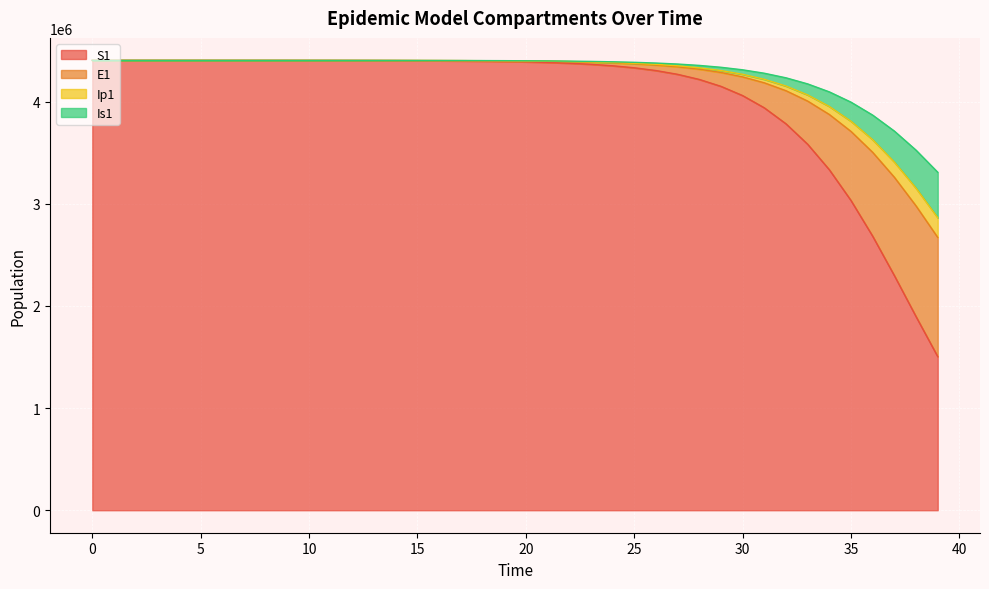

What is the highest value of the S1 series?

4403630.0